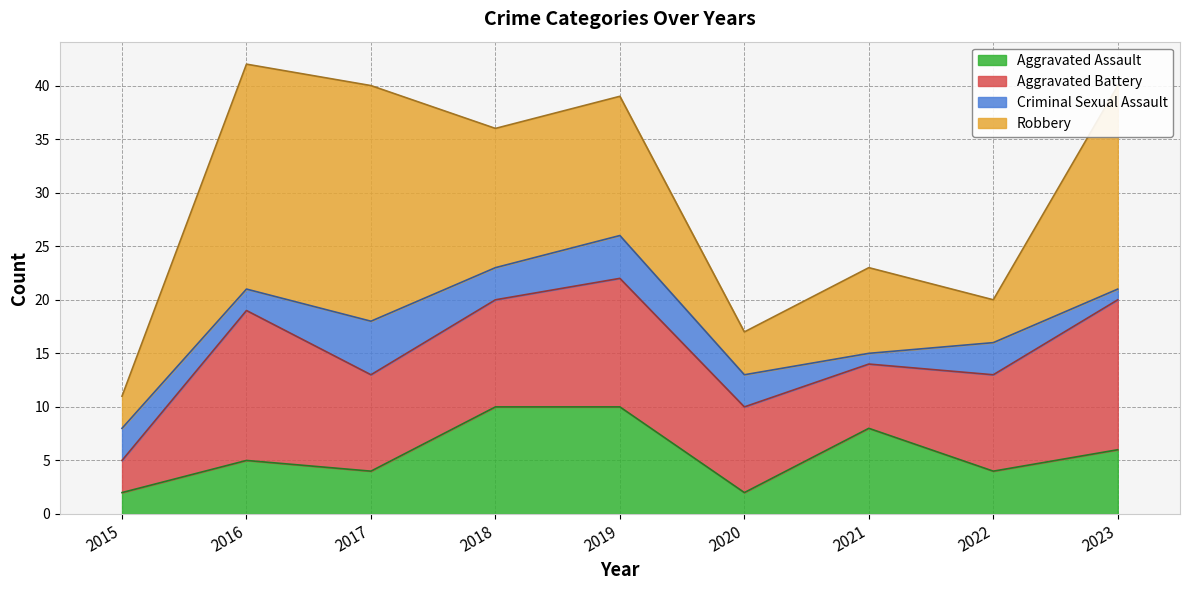

Reading left to right, list all the values displayed in this chart.

Aggravated Assault: 2015=2	2016=5	2017=4	2018=10	2019=10	2020=2	2021=8	2022=4	2023=6
Aggravated Battery: 2015=3	2016=14	2017=9	2018=10	2019=12	2020=8	2021=6	2022=9	2023=14
Criminal Sexual Assault: 2015=3	2016=2	2017=5	2018=3	2019=4	2020=3	2021=1	2022=3	2023=1
Robbery: 2015=3	2016=21	2017=22	2018=13	2019=13	2020=4	2021=8	2022=4	2023=19